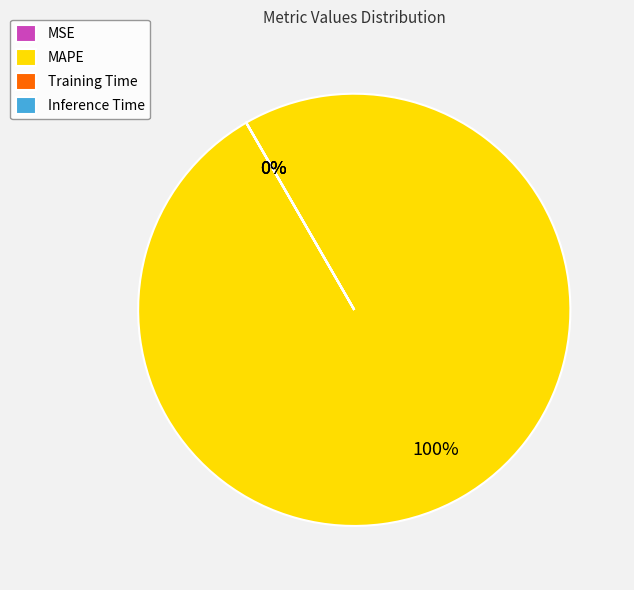

Rank the categories by value from highest to lowest.

MAPE, Training Time, Inference Time, MSE